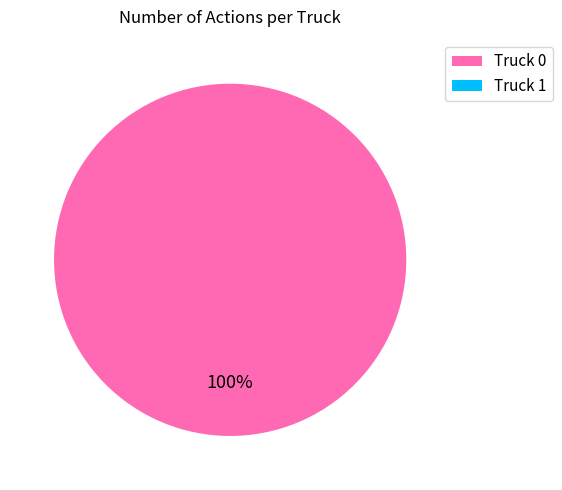

Count the number of slices in the pie.

2